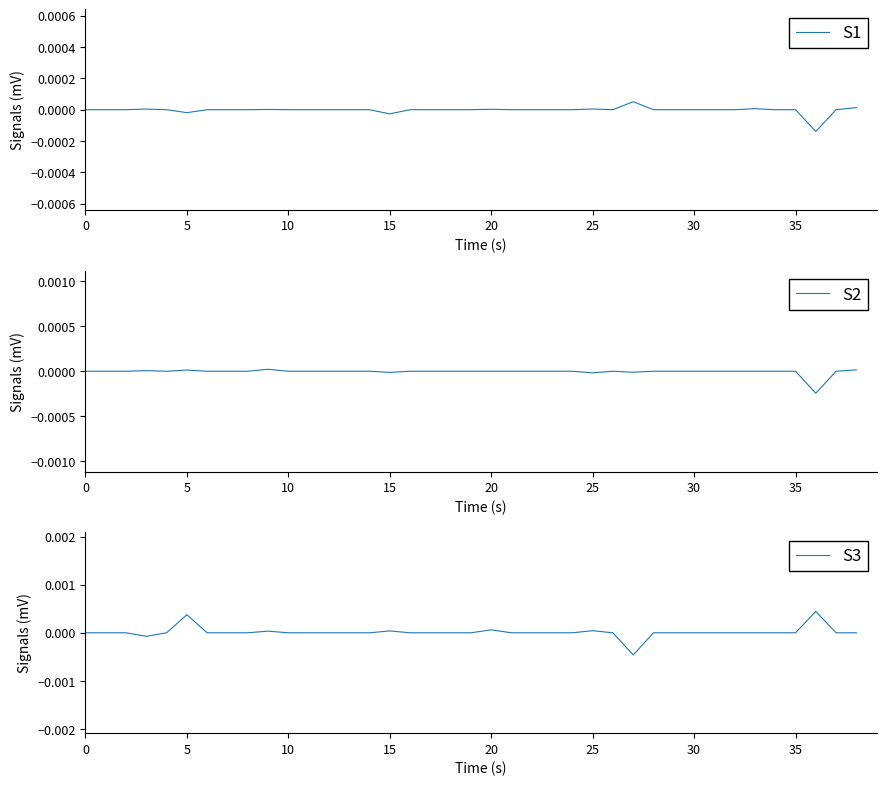

Which series has the largest range (max minus min)?

S3